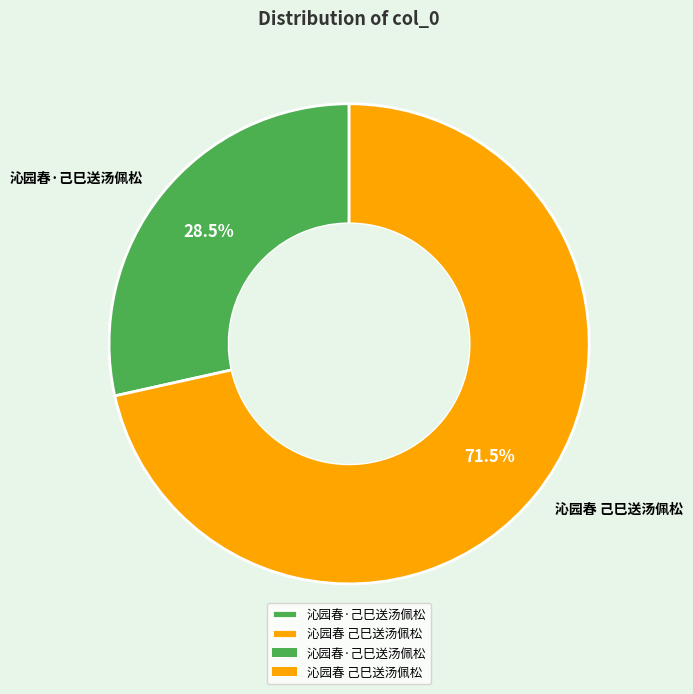

How much of the chart is everything except 沁园春·己巳送汤佩松?

71.5%